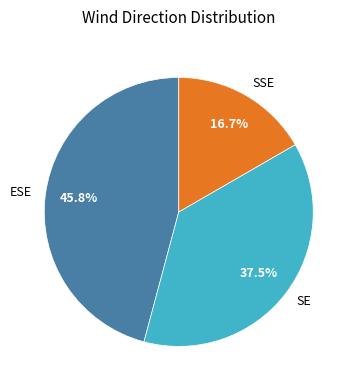

To the nearest percent, what percentage of the pie is SSE?

17%